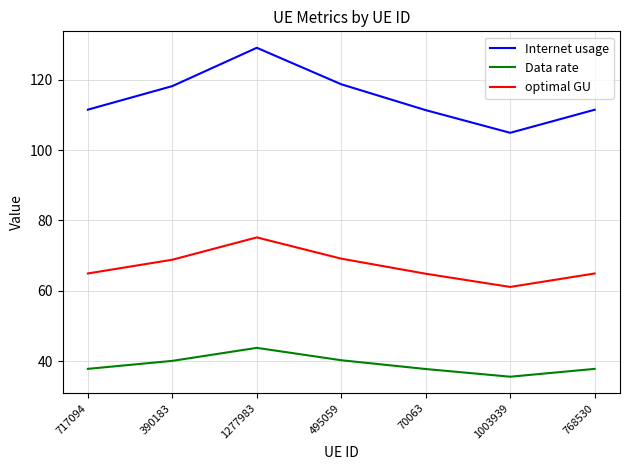

How many interior local peaks does the Internet usage series have?

1